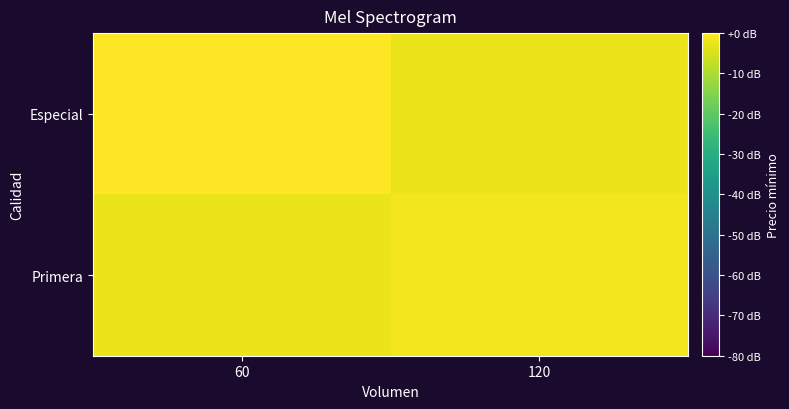

Reading right to left, extract all data points from this chart.

Especial: 120=-2.3	60=0.0
Primera: 120=-1.5	60=-2.3